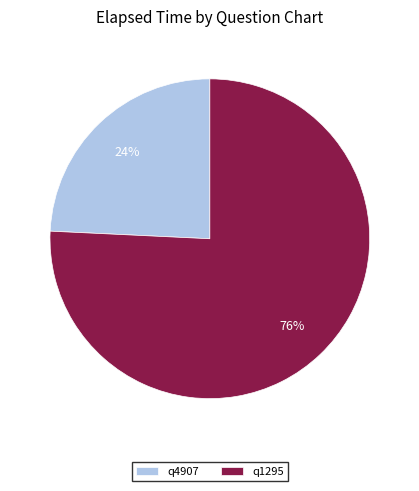

Which has a higher value, q4907 or q1295?

q1295